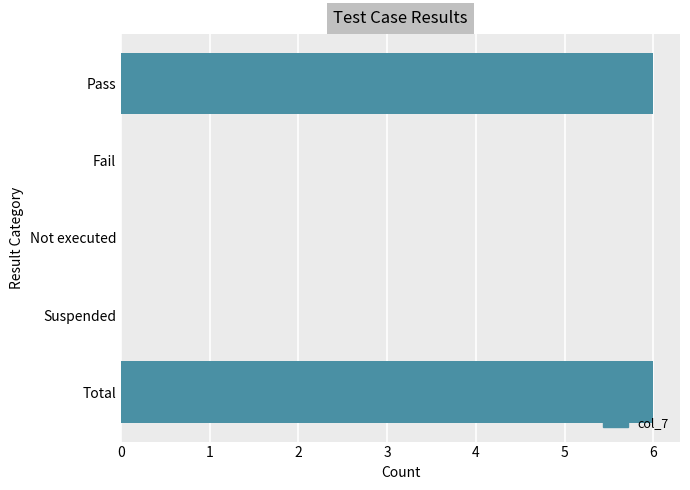

The value at Fail is -4. True or false?

False